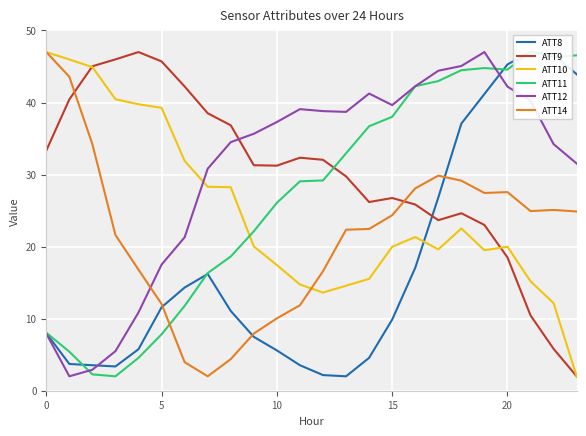

What is the average value of the ATT9 series?

29.9